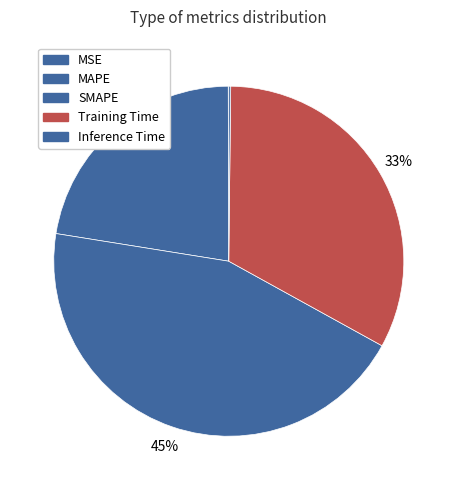

To the nearest percent, what is the difference between the MSE and MAPE slice percentages?

22%